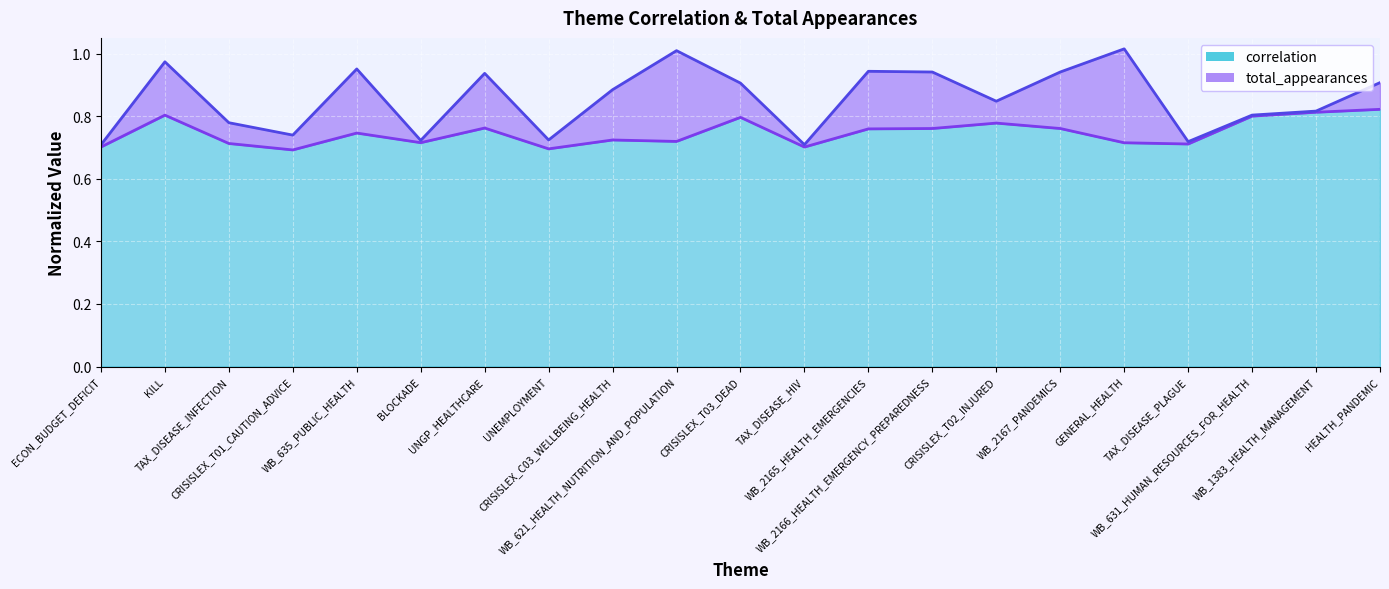

Which label corresponds to the largest value in the chart?

HEALTH_PANDEMIC